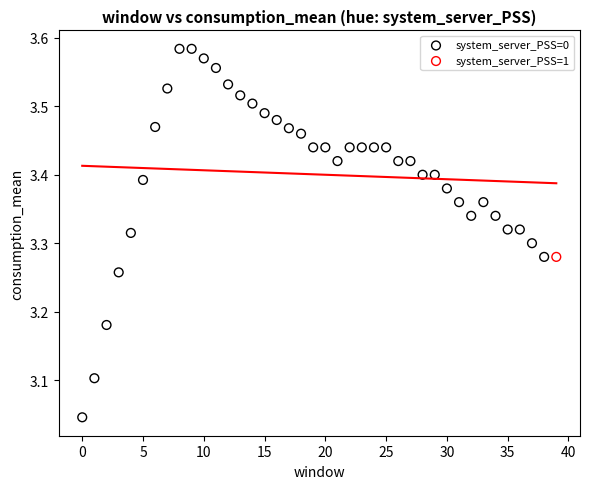

What are all the series names shown in the legend?

system_server_PSS=0, system_server_PSS=1